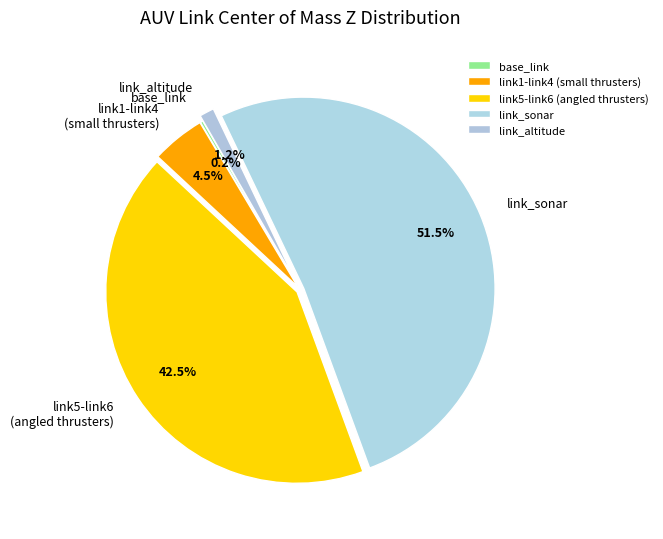

What is the ratio of the value at link_sonar to the value at link5-link6 (angled thrusters)?

1.2